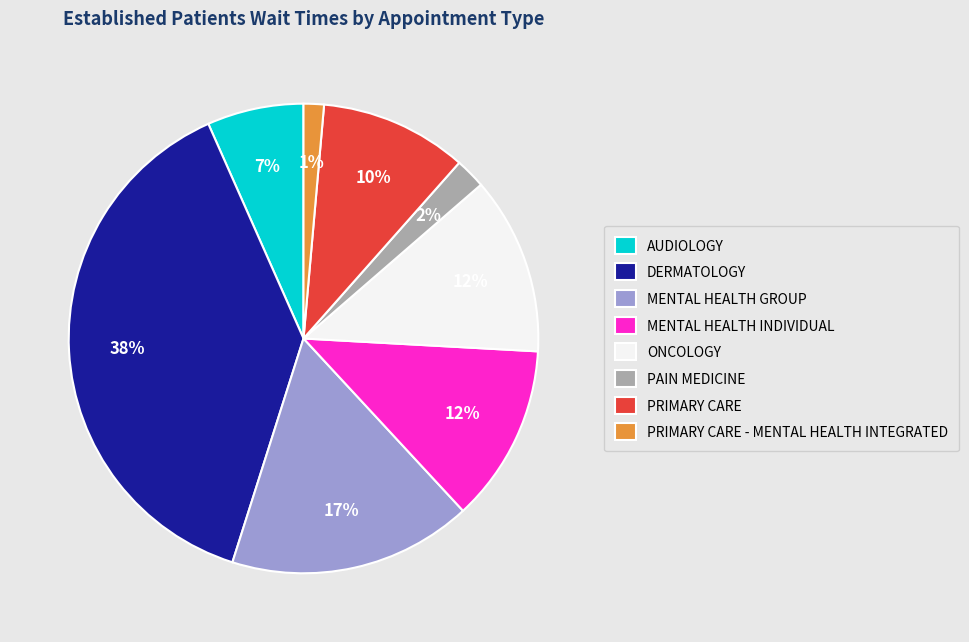

True or false: PRIMARY CARE - MENTAL HEALTH INTEGRATED accounts for 6% of the total.

False